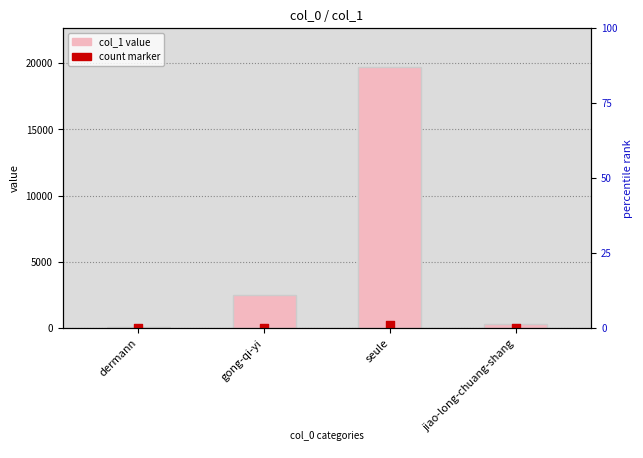

What is the total value across all series at seule?

19888.9